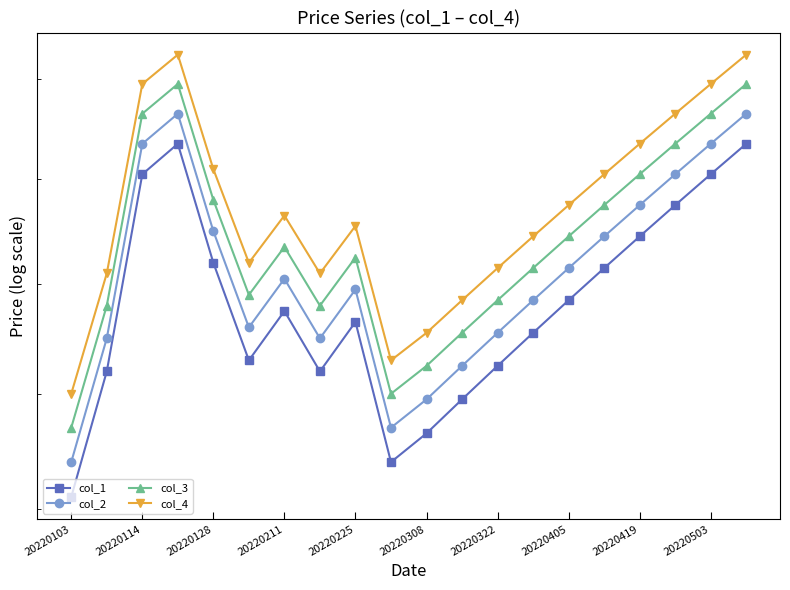

Which category has the lowest value in the col_4 series?

20220103